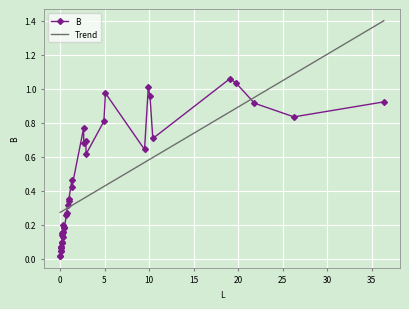

Rank the series by their maximum value, from highest to lowest.

Trend, B